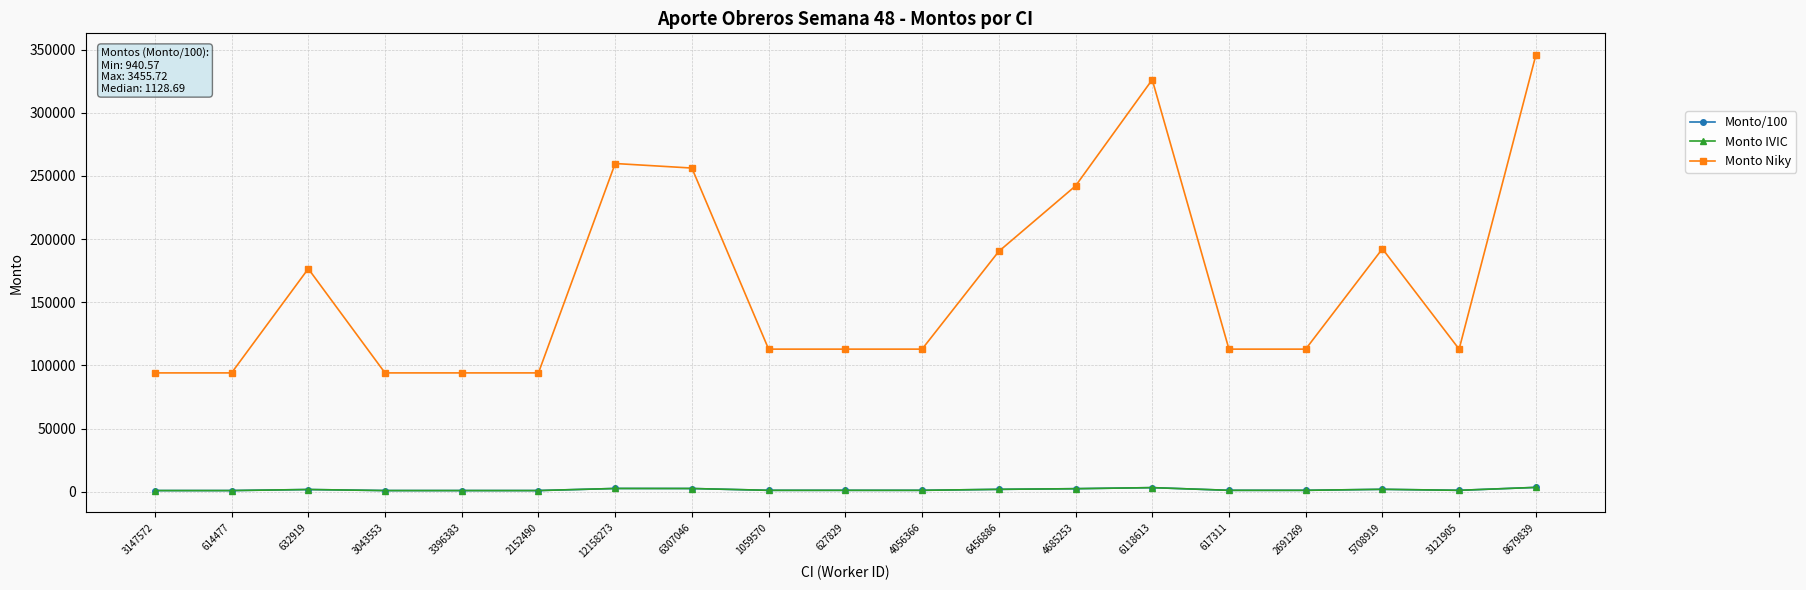

The value of Monto/100 at 8679839 is 5035.3. True or false?

False